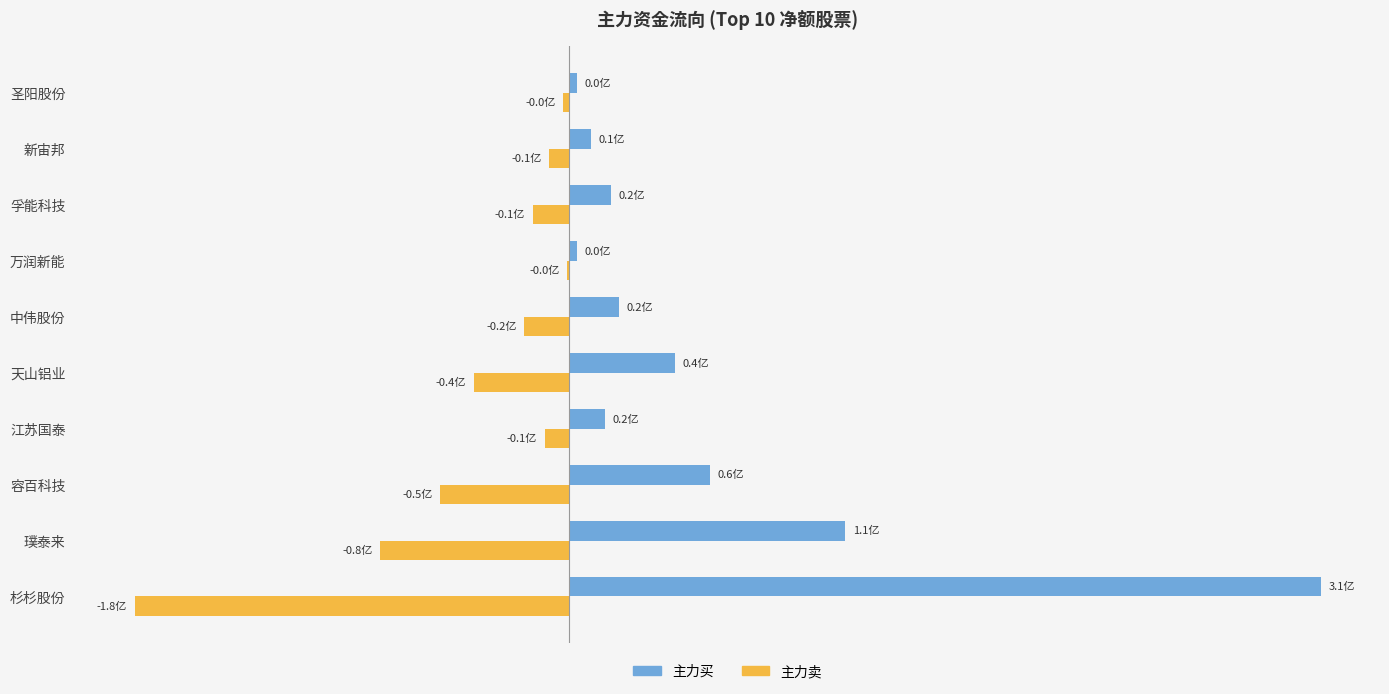

What is the difference between the second highest and second lowest values in the 主力买 series?

111112765